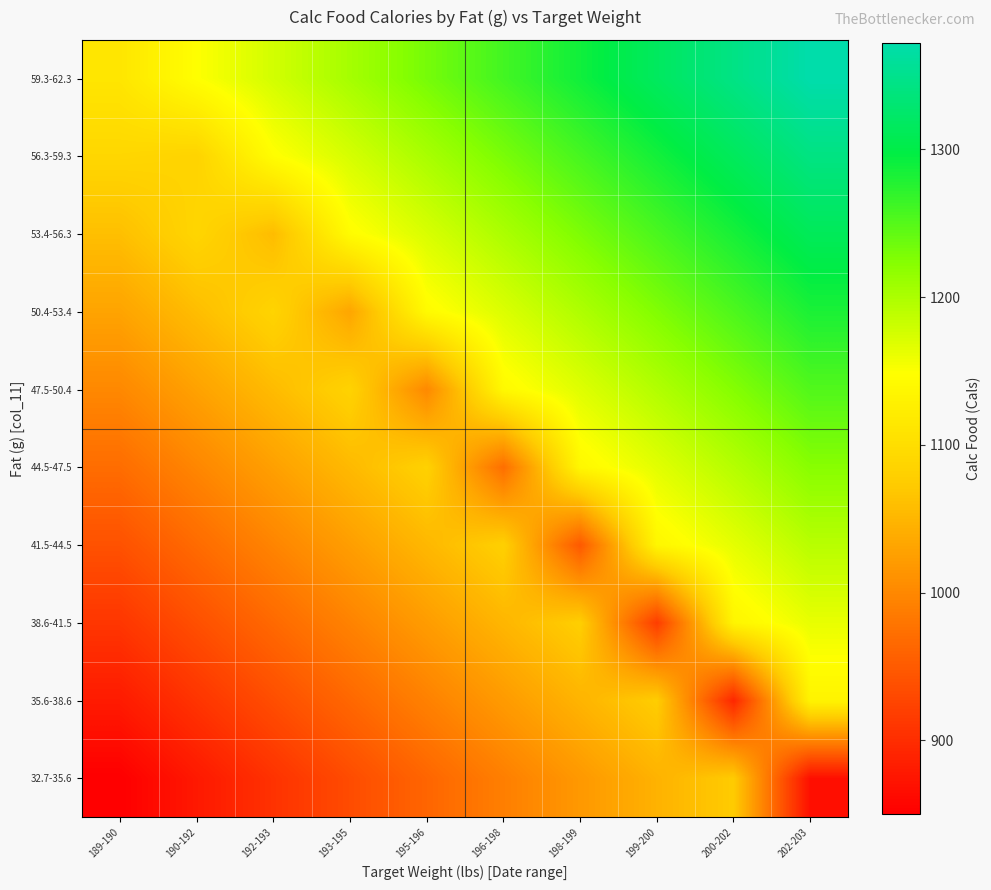

Which series has the largest total across all categories?

59.3-62.3